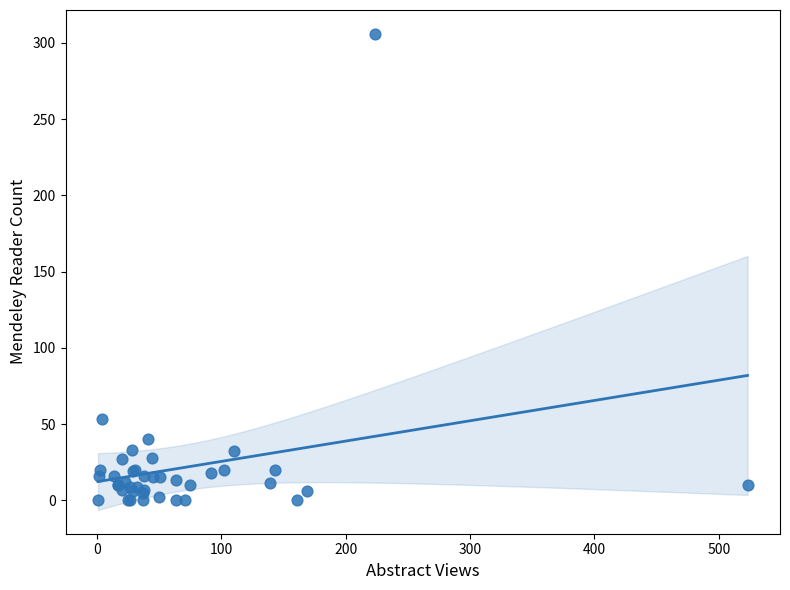

What Y value in the scatter plot is closest to 153?

53